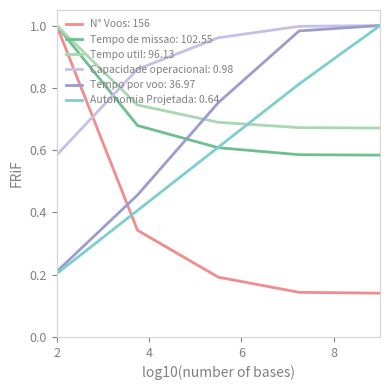

Which series has the largest total across all categories?

Capacidade operacional: 0.98